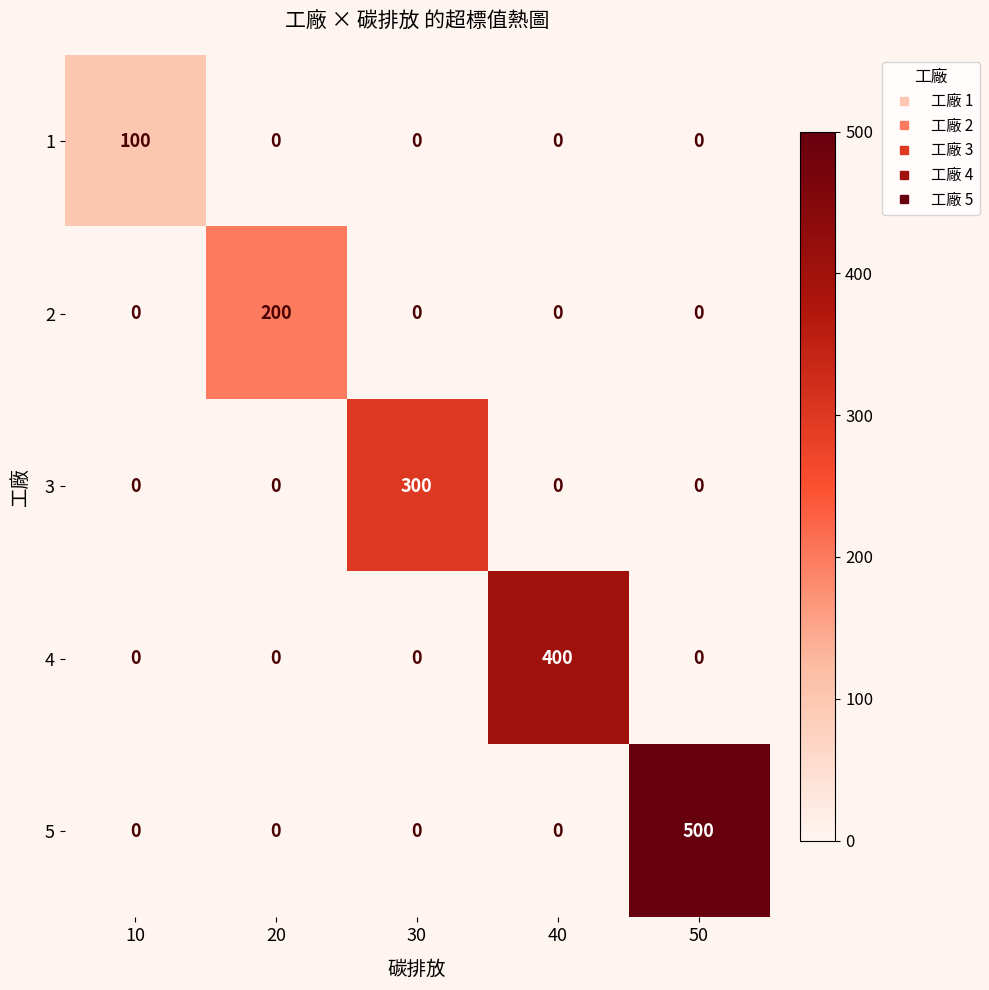

Which series has the widest spread of values?

5